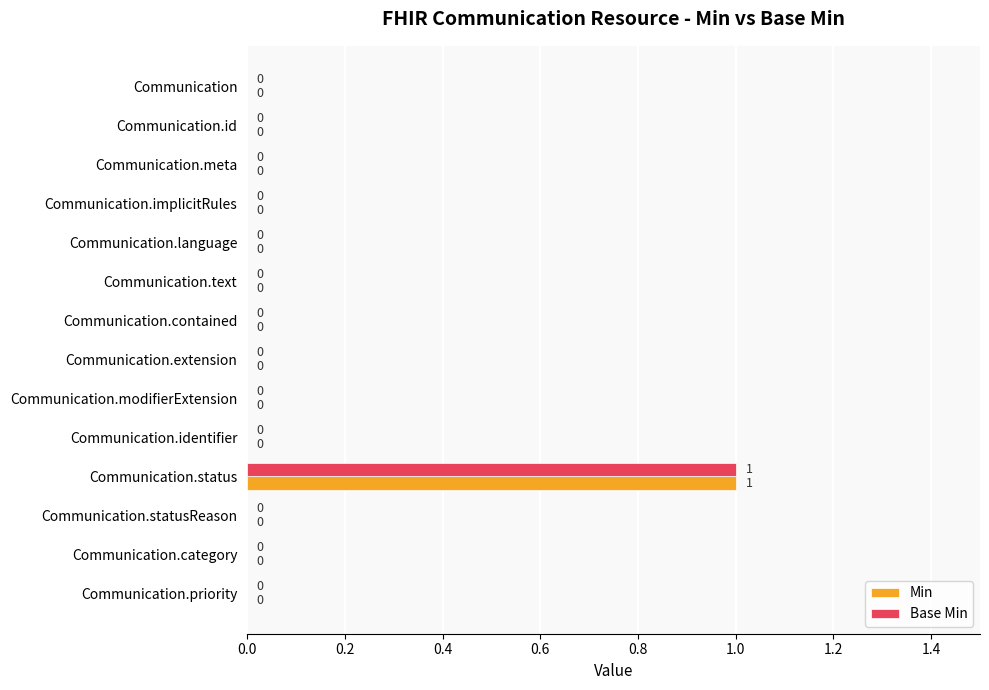

Which category has the highest value across all series?

Communication.status